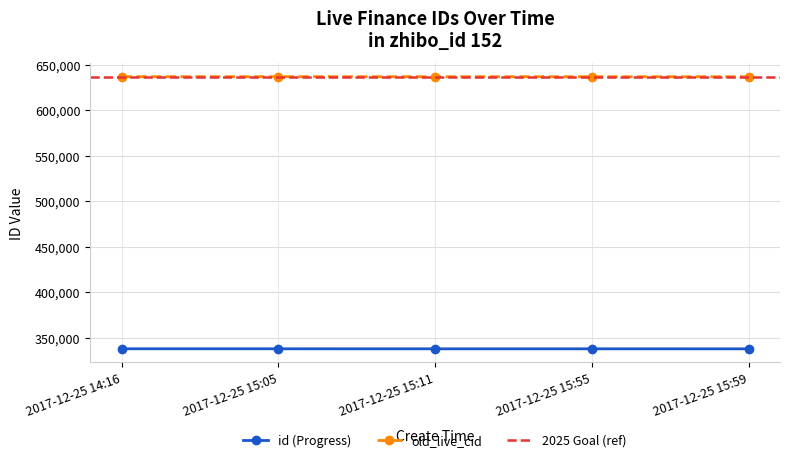

What is the greatest value displayed?

637044